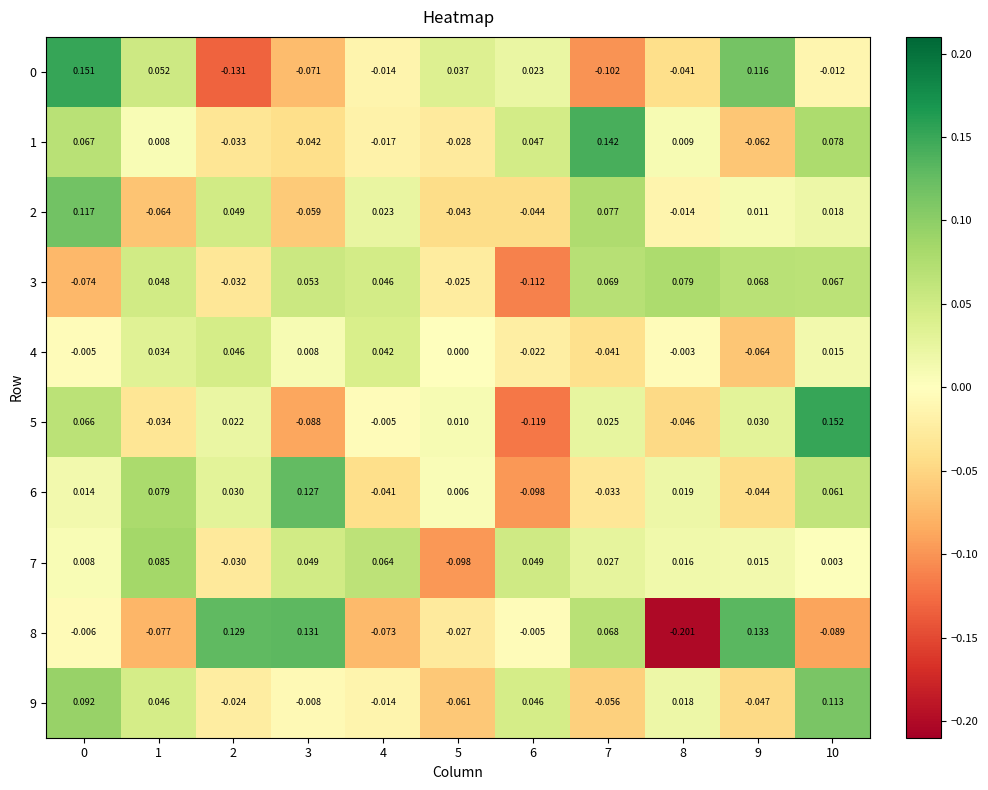

At how many categories does at least one series exceed 0?

11